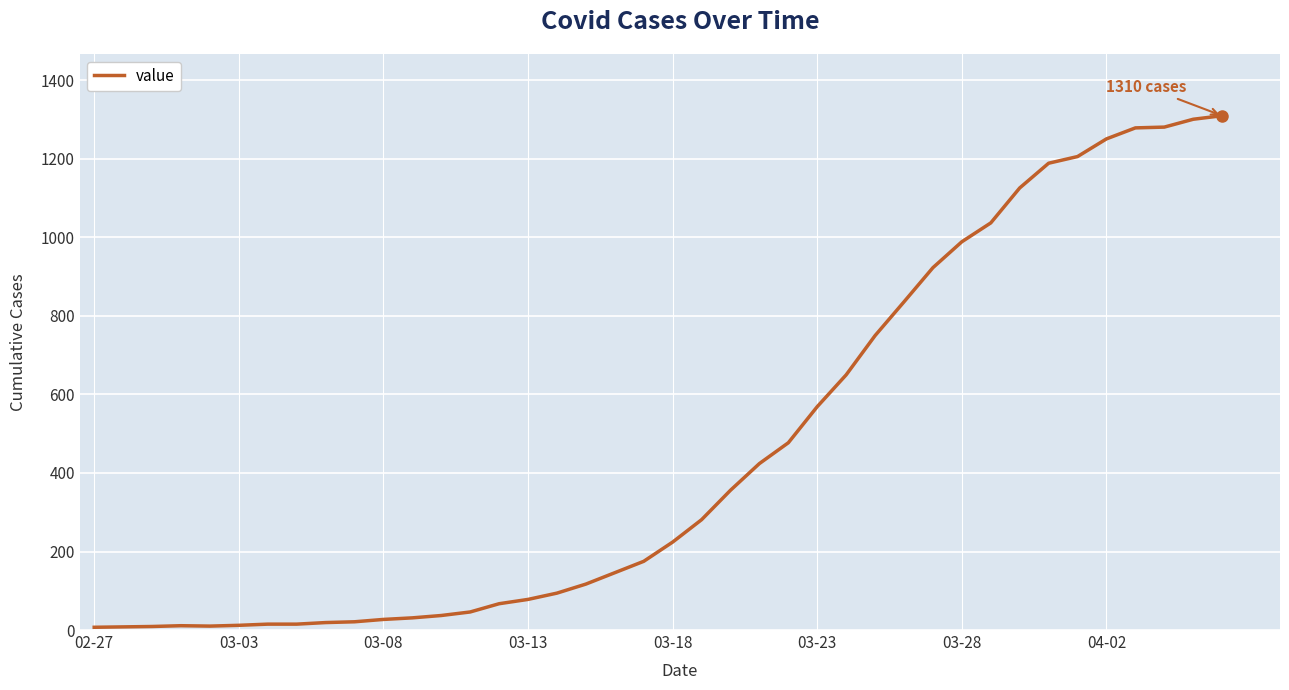

Is this an area chart (filled region under the line)?

No